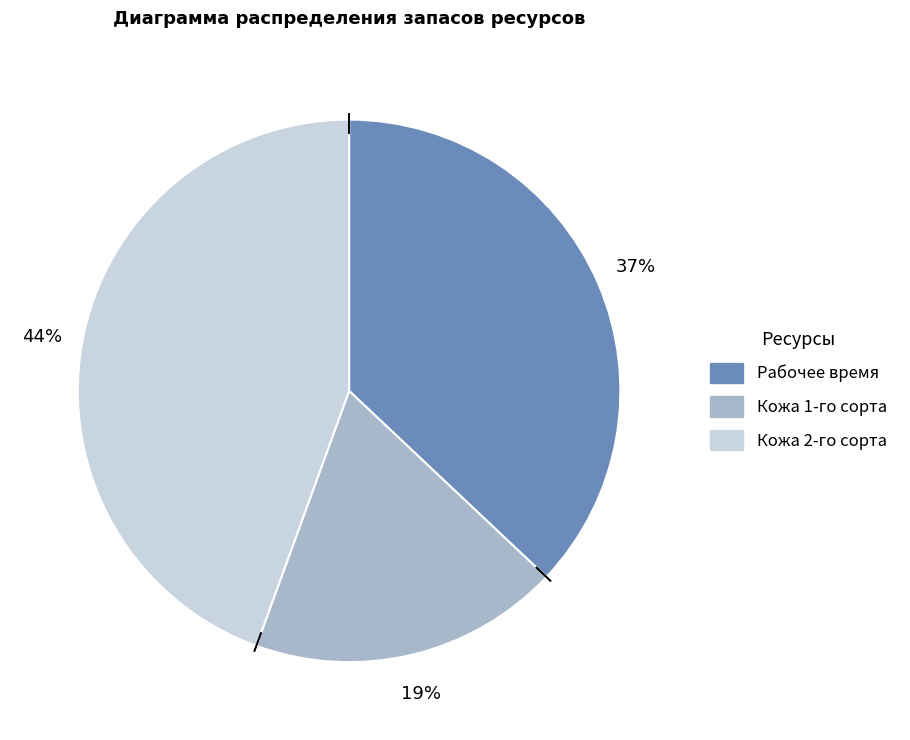

The Рабочее время slice represents 23% of the pie. True or false?

False